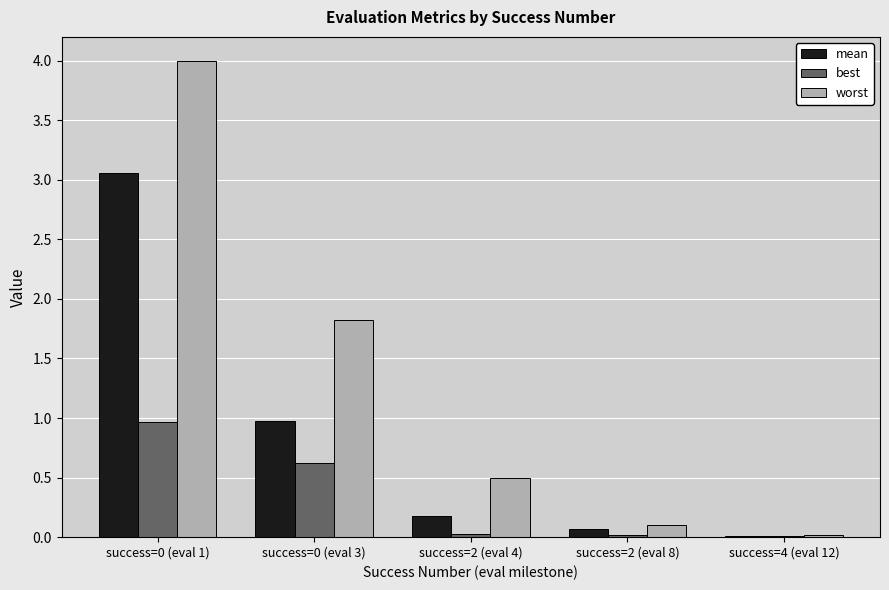

Is the value of mean at success=2 (eval 8) greater than the value of worst at success=2 (eval 4)?

No